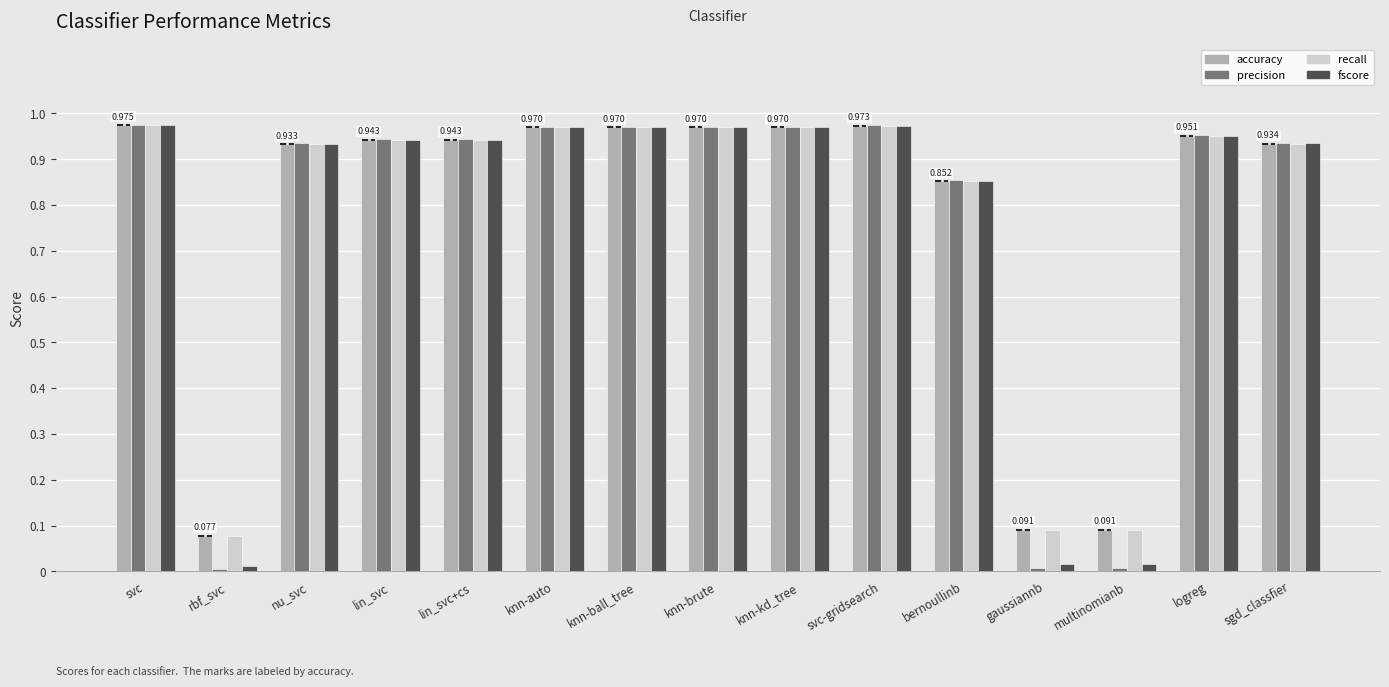

True or false: recall has a value of 1.5 at lin_svc.

False